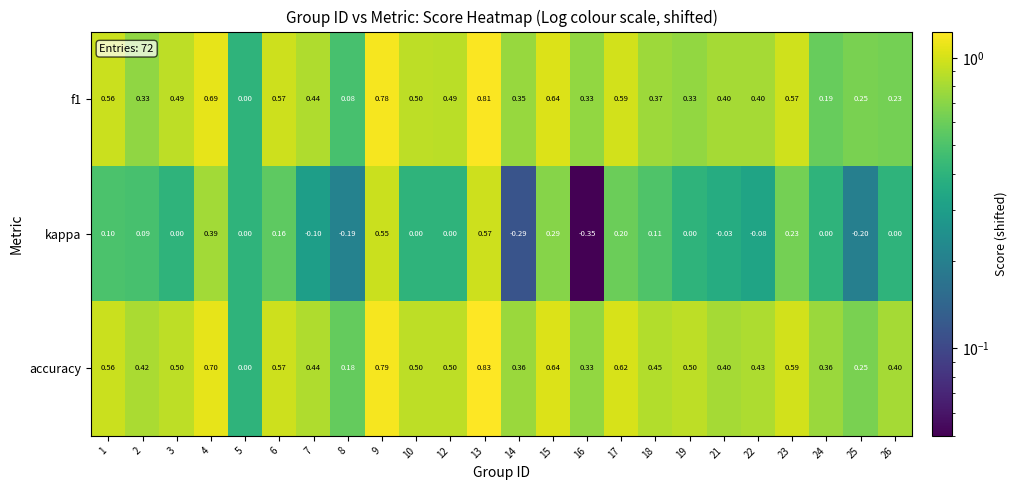

Which series changed the most between 3 and 16?

kappa